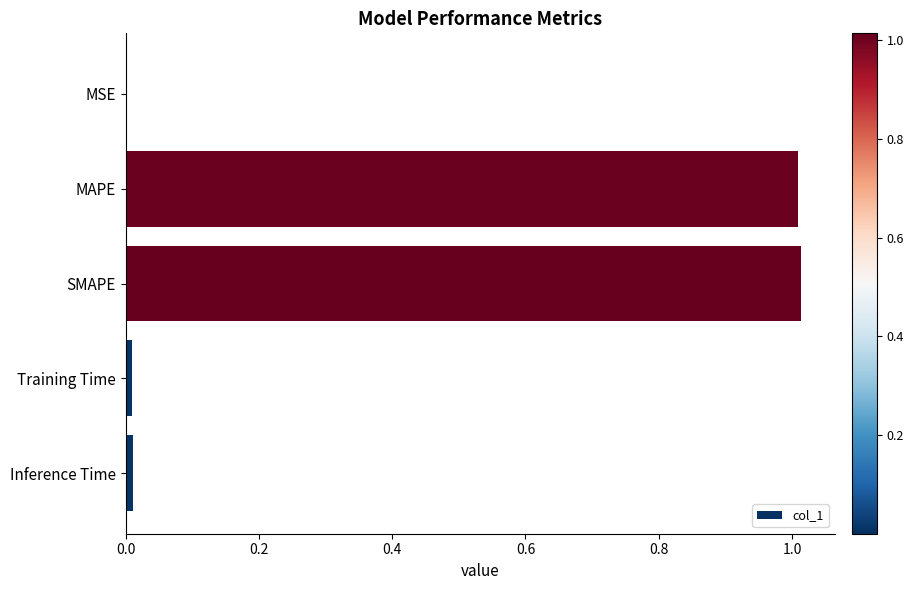

What is the sum of all values?

2.0